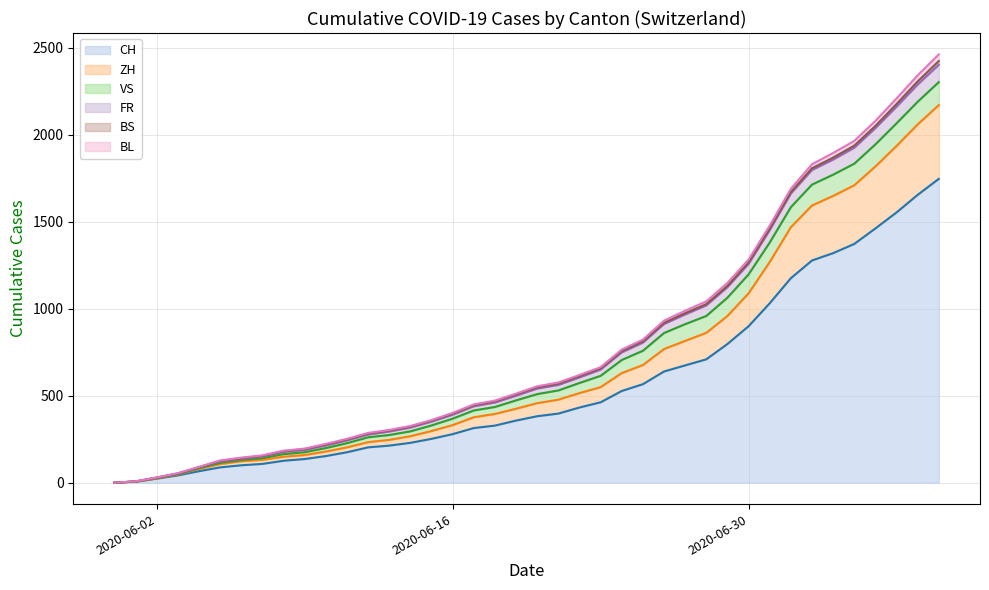

True or false: FR and BL cross at least once.

False